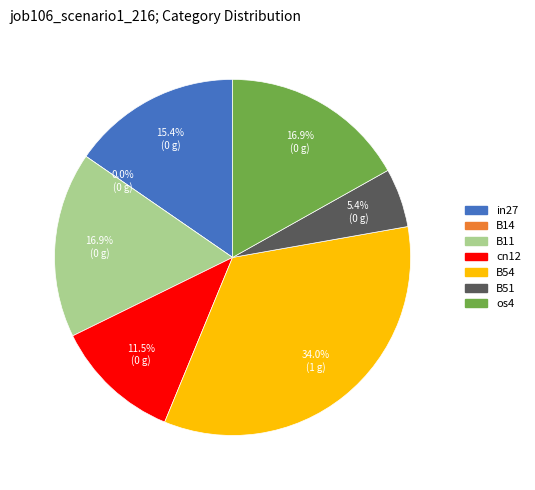

To the nearest percent, what is the difference between the B14 and os4 slice percentages?

17%